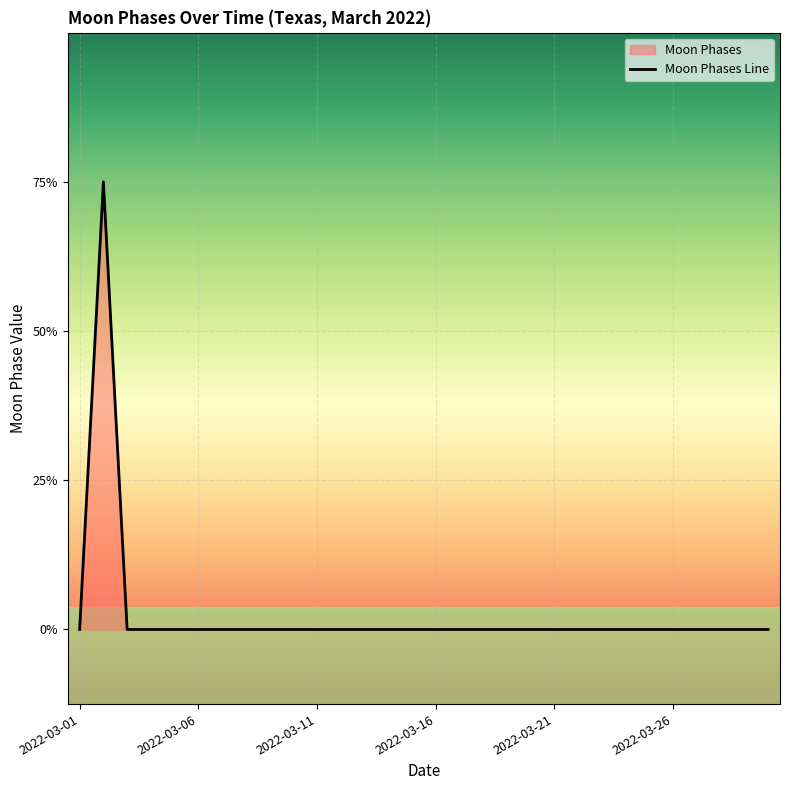

True or false: the data has more than 0 interior local peaks.

True